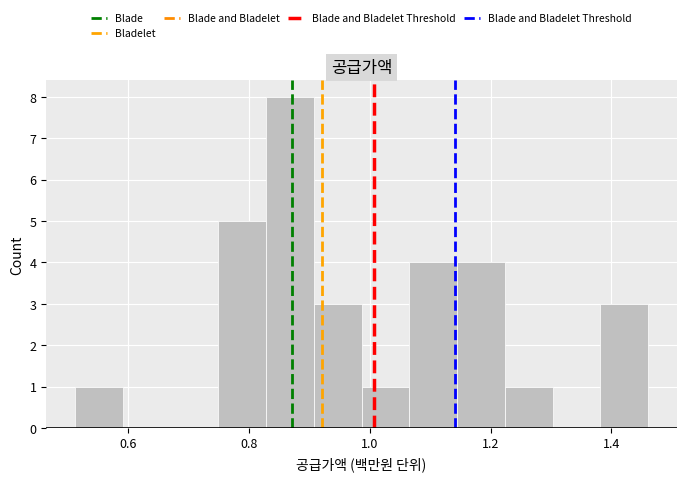

Around what value on the x-axis is the tallest bar? Give the approximate position of its centre, as read against the axis.

0.86